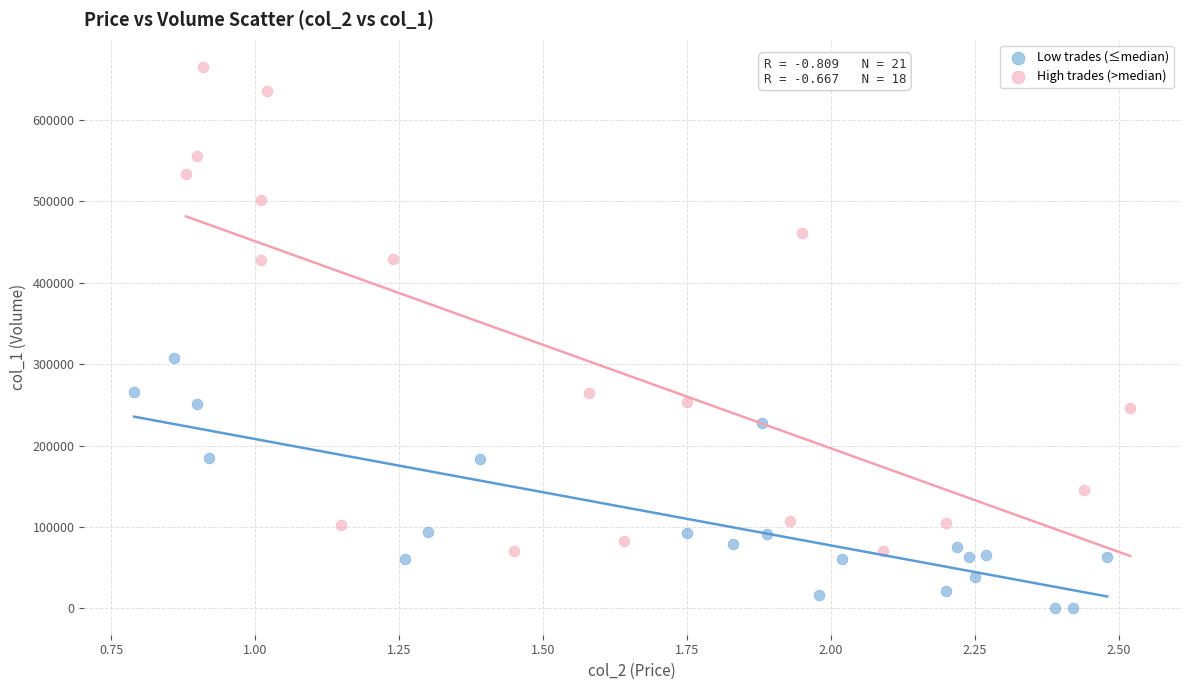

Which series has the widest spread of Y values?

High trades (>median)